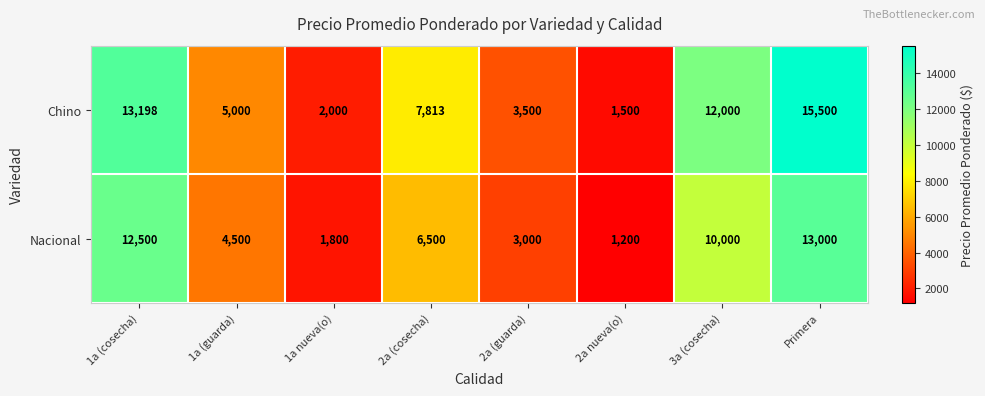

Is it true that Nacional equals 1074 at 1a nueva(o)?

False